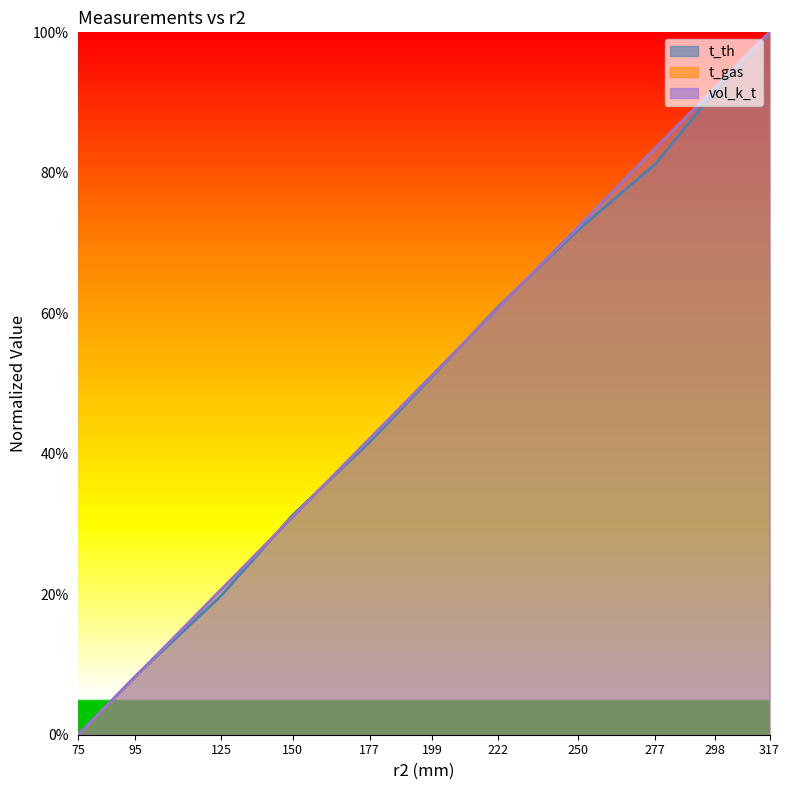

What is the value of the t_gas point at the 9th from the left?

0.8